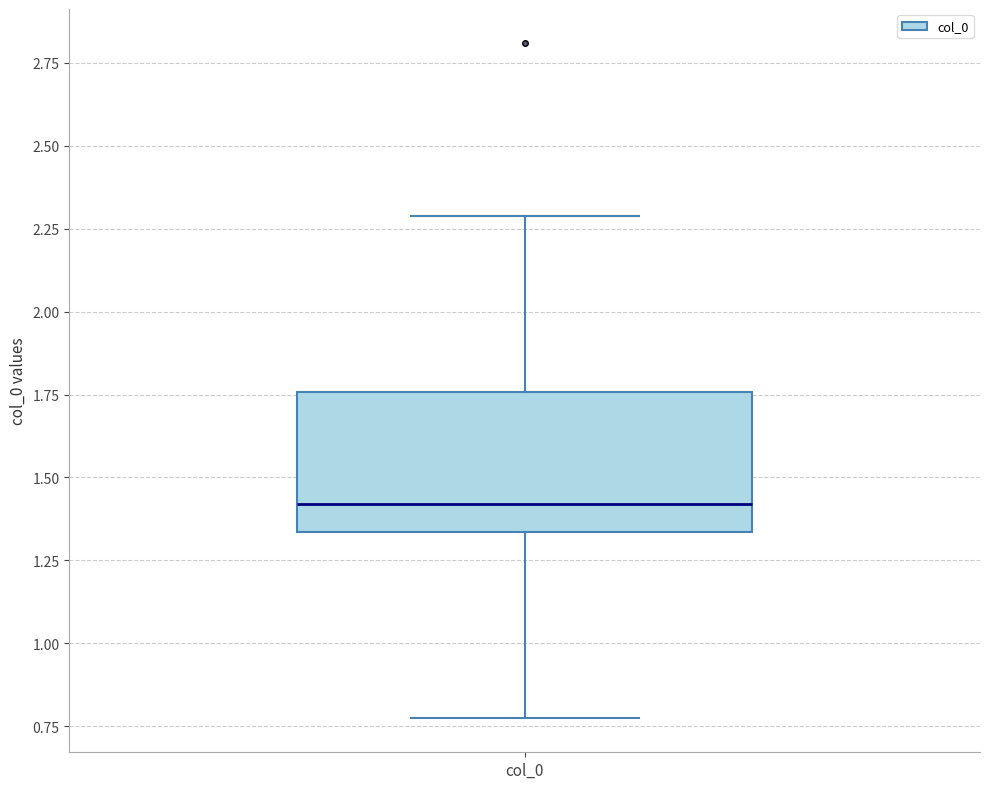

Read this box plot against the y-axis: the position of the median line, the range covered by the box, and the ends of both whiskers. The values are not printed on the chart, so give them approximately, as read against the axis.

median 1.40, box 1.35 to 1.75, whiskers 0.75 to 2.30